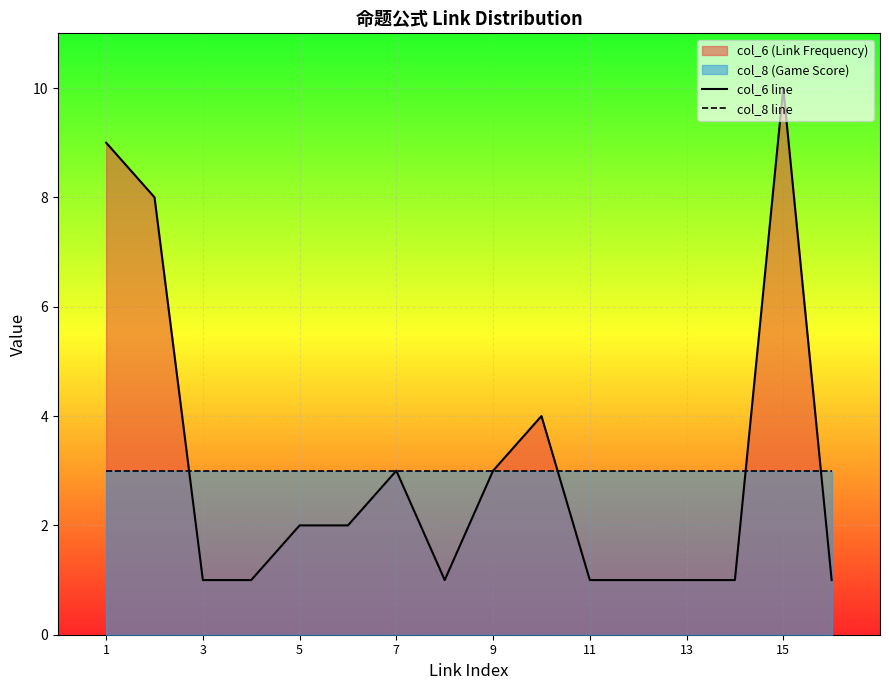

Which series ends up on top after the final intersection of col_8 line and col_6 line?

col_8 line